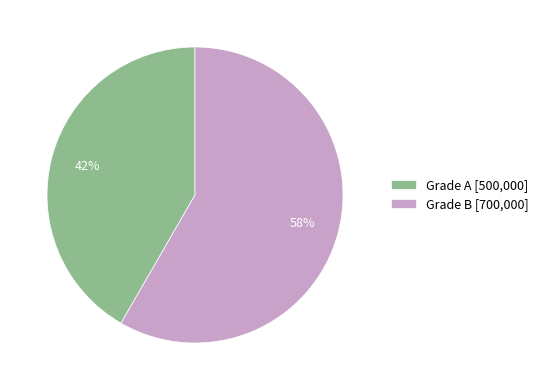

To the nearest percent, what is the average slice percentage?

50%